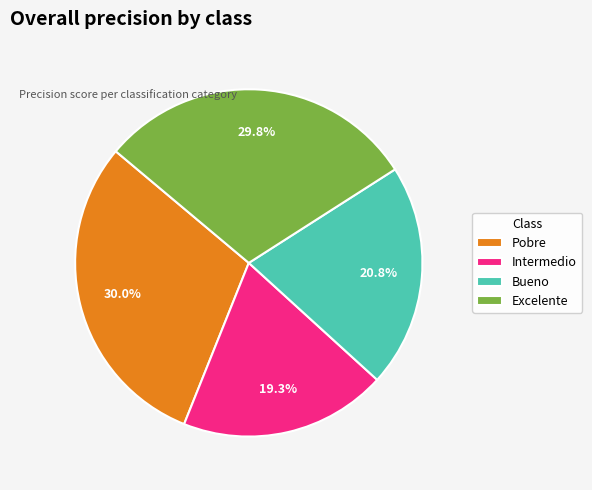

To the nearest percent, what is the difference between the largest and smallest slice percentages?

11%